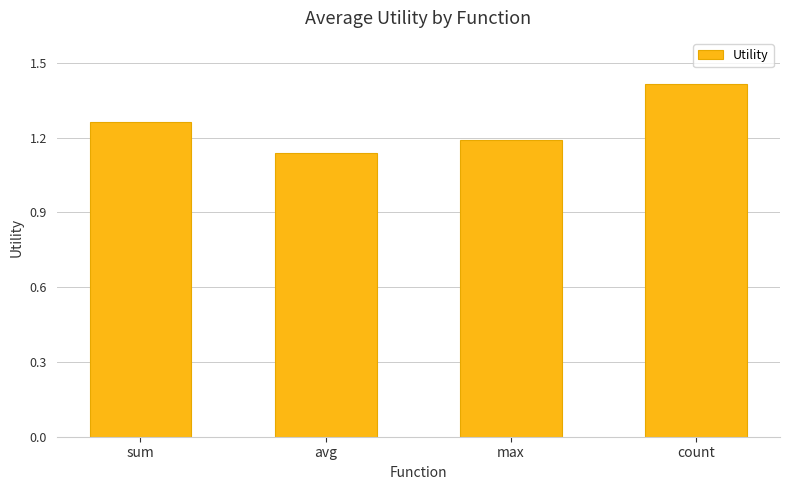

Is it true that the value at count is 1.4?

True